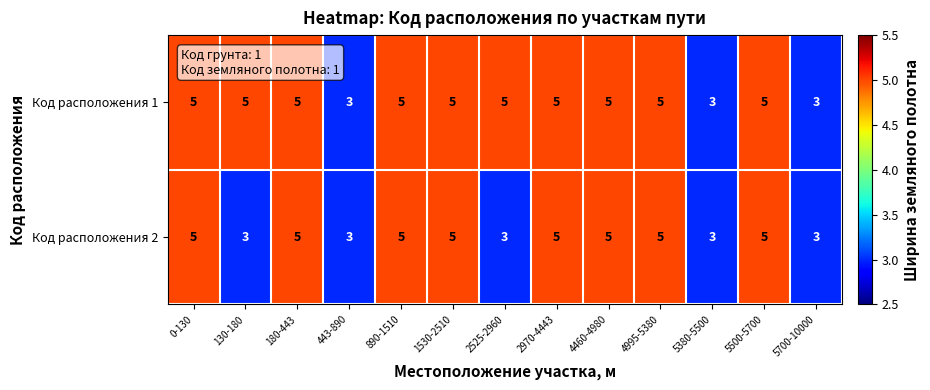

The Код расположения 1 series shows 2 at 5500-5700. True or false?

False